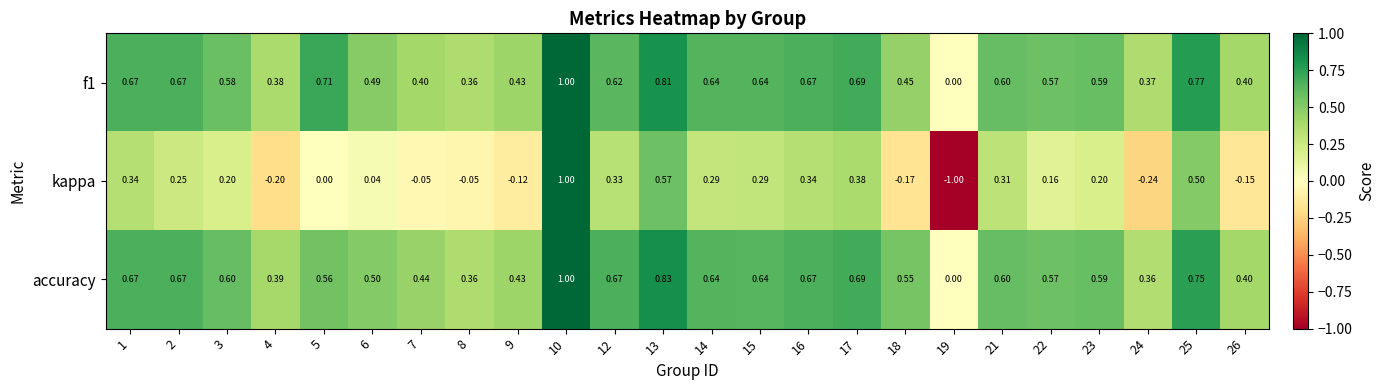

Is the value of f1 at 15 greater than the value of accuracy at 1?

No